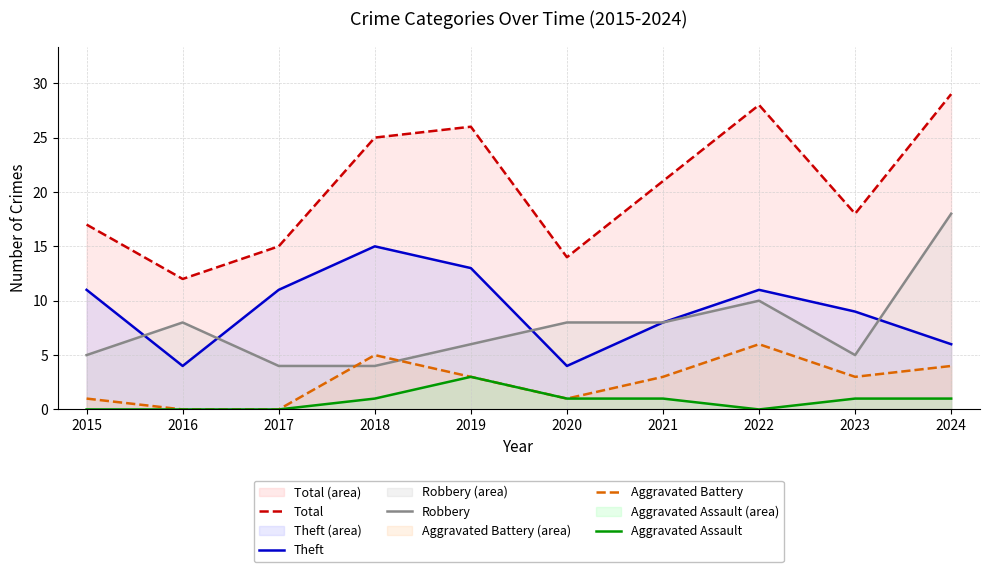

What is the value of the Theft point at the 3rd from the left?

11